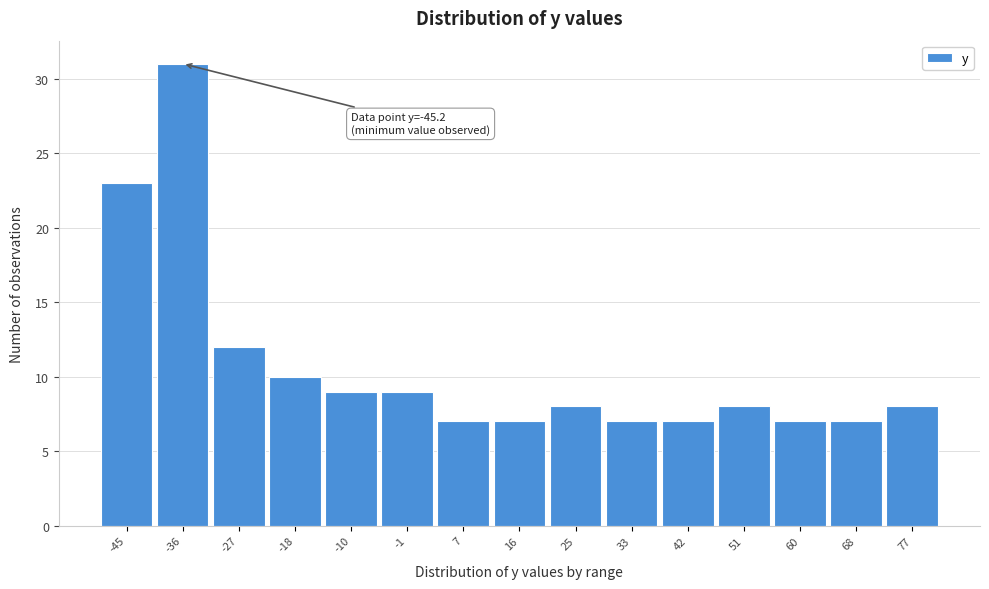

Reading left to right, extract all data points from this chart.

-45=23	-36=31	-27=12	-18=10	-10=9	-1=9	7=7	16=7	25=8	33=7	42=7	51=8	60=7	68=7	77=8